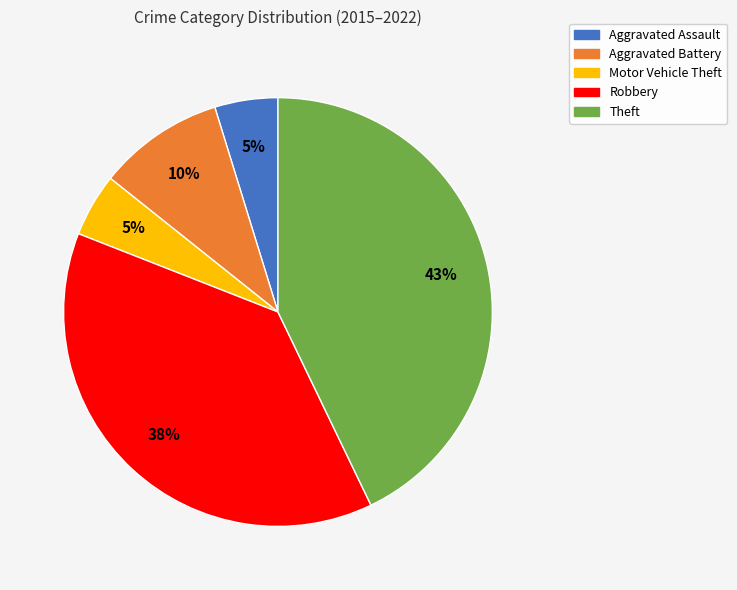

How many segments does this pie chart have?

5